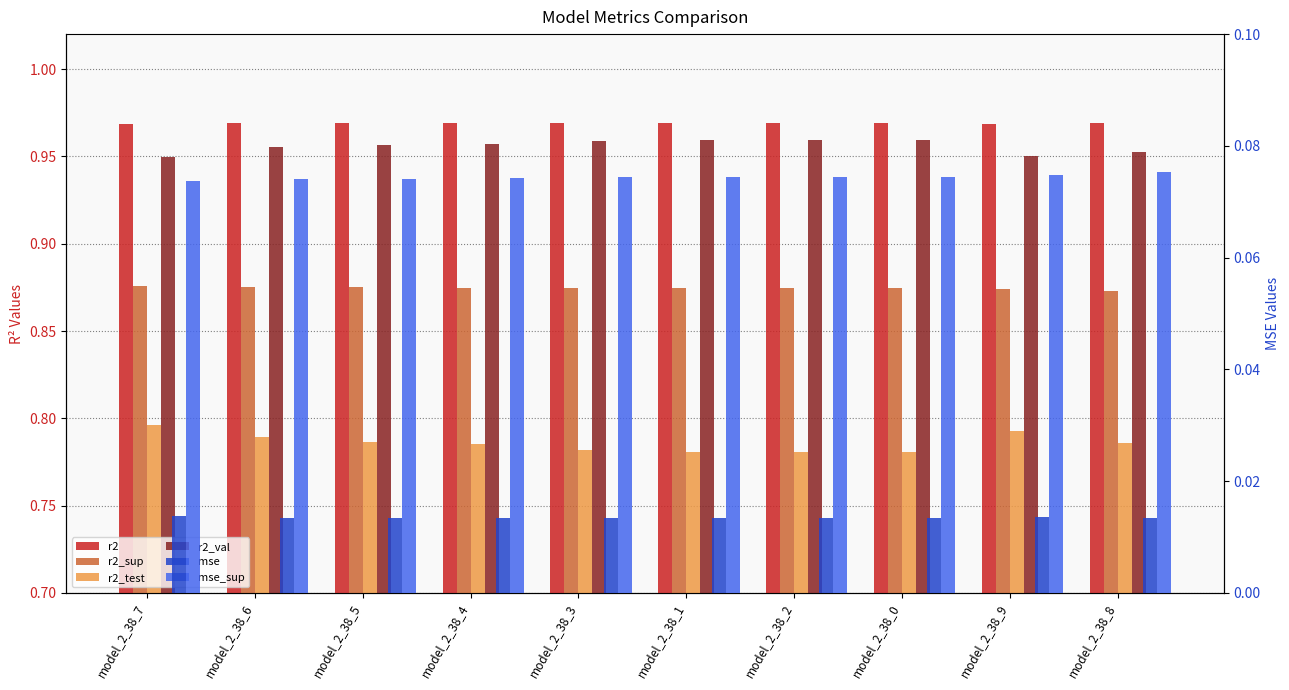

Is it true that r2 equals 1.0 at model_2_38_2?

True